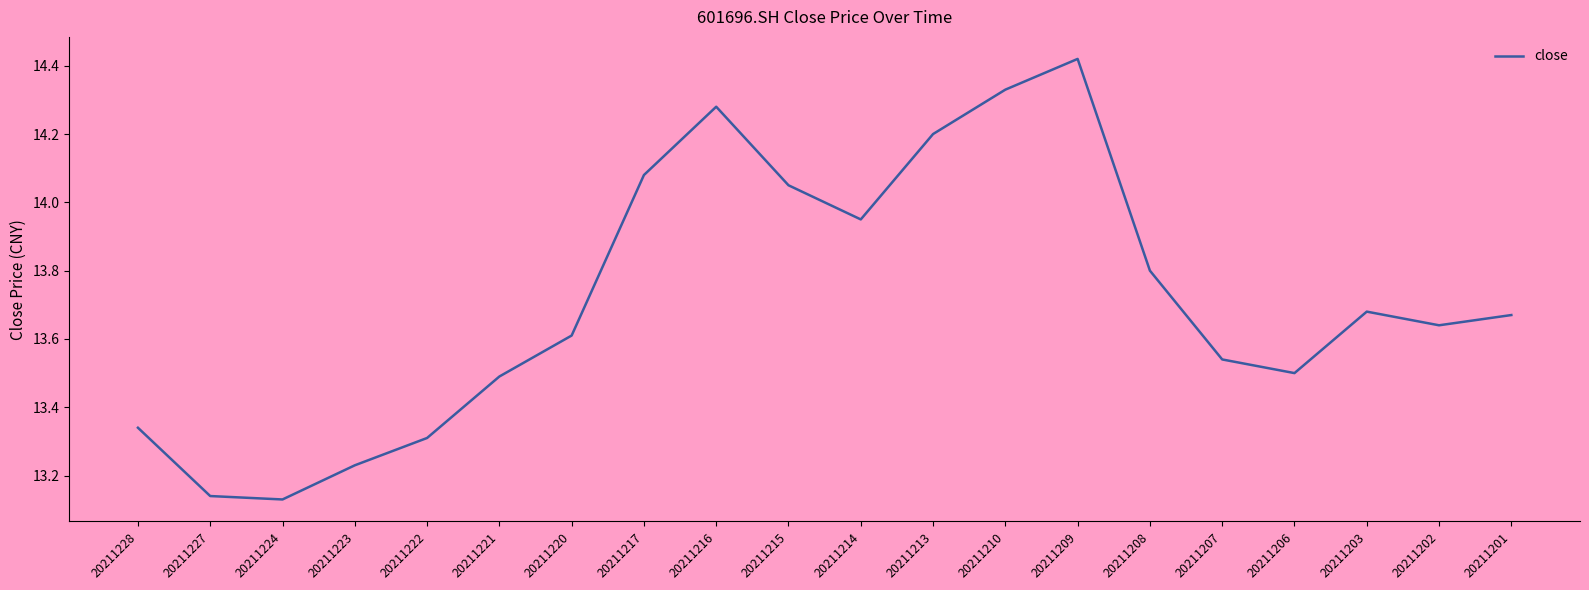

Is it true that the value at 20211223 is 19.2?

False